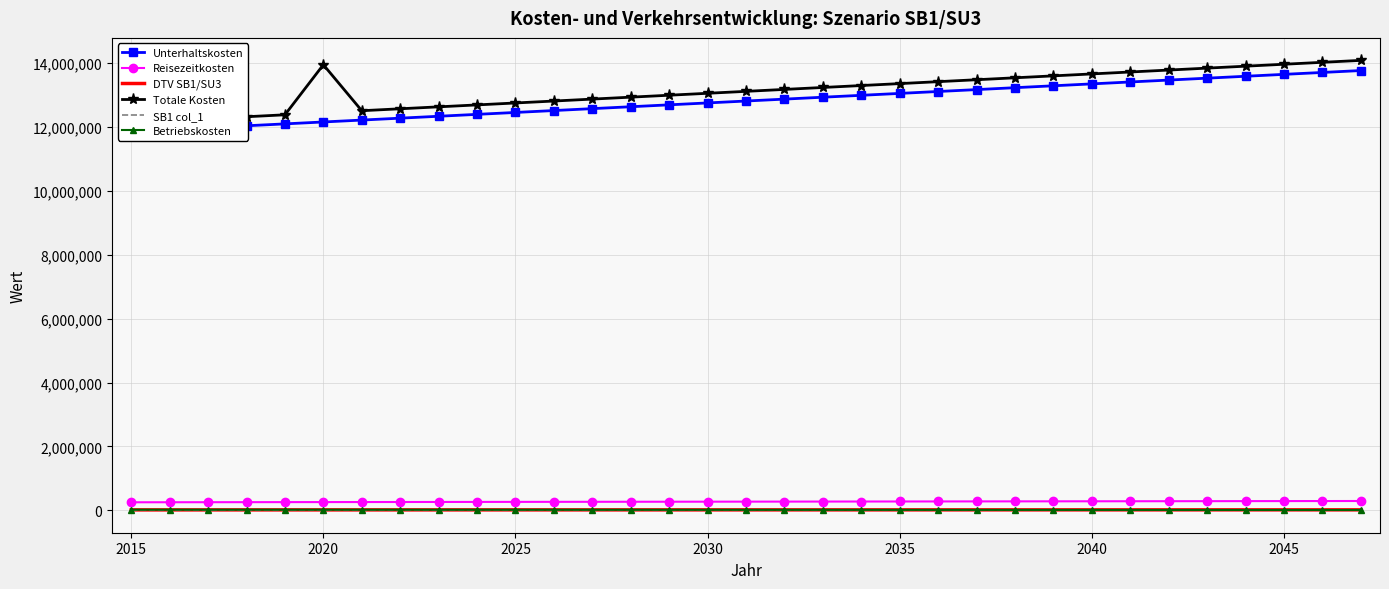

Reading left to right, what are all the values shown in this chart?

Unterhaltskosten: 11861853.3	11921486.6	11981120.5	12040755.2	12100390.6	12160026.7	12219663.6	12279301.3	12338939.8	12398579.0	12458219.0	12517859.9	12577501.6	12637144.1	12696787.5	12756431.7	12816076.8	12875722.8	12935369.7	12995017.5	13054666.3	13114316.0	13173966.6	13233618.2	13293270.7	13352924.3	13412578.8	13472234.4	13531891.0	13591548.6	13651207.3	13710867.1	13770527.9
Reisezeitkosten: 250056.1	251312.1	252568.1	253824.1	255080.2	256336.2	257592.2	258848.2	260104.2	261360.2	262616.2	263872.2	265128.3	266384.3	267640.3	268896.3	270152.3	271408.3	272664.3	273920.3	275176.4	276432.4	277688.4	278944.4	280200.4	281456.4	282712.4	283968.5	285224.5	286480.5	287736.5	288992.5	290248.5
DTV SB1/SU3: 11962.9	12023.0	12083.1	12143.2	12203.3	12263.5	12323.6	12383.7	12443.8	12503.9	12564.0	12624.1	12684.3	12744.4	12804.5	12864.6	12924.7	12984.8	13045.0	13105.1	13165.2	13225.3	13285.4	13345.5	13405.6	13465.8	13525.9	13586.0	13646.1	13706.2	13766.3	13826.5	13886.6
Totale Kosten: 12140808.6	12201816.4	12262823.2	12323828.5	12384821.5	13953234.0	12512643.7	12573300.7	12633955.0	12694606.6	12755255.6	12815901.8	12876545.4	12937186.3	12997824.6	13058460.2	13119093.3	13179723.7	13240351.5	13300976.8	13361599.4	13422219.6	13482837.2	13543452.2	13604064.8	13664674.8	13725282.3	13785887.4	13846490.0	13907090.2	13967687.9	14028283.2	14088876.1
SB1 col_1: 1238.6	1244.9	1251.1	1257.3	1263.5	1269.8	1276.0	1282.2	1288.4	1294.7	1300.9	1307.1	1313.3	1319.6	1325.8	1332.0	1338.2	1344.5	1350.7	1356.9	1363.1	1369.3	1375.6	1381.8	1388.0	1394.2	1400.5	1406.7	1412.9	1419.1	1425.4	1431.6	1437.8
Betriebskosten: 17235.9	17314.2	17390.9	17465.4	17526.7	17256.9	16983.5	16706.7	16426.4	16142.5	15855.2	15564.4	15270.1	14972.3	14671.0	14366.2	14058.0	13746.2	13431.0	13112.2	12790.0	12464.2	12135.0	11802.3	11466.1	11126.4	10783.2	10436.5	10086.3	9732.7	9375.5	9014.9	8650.7